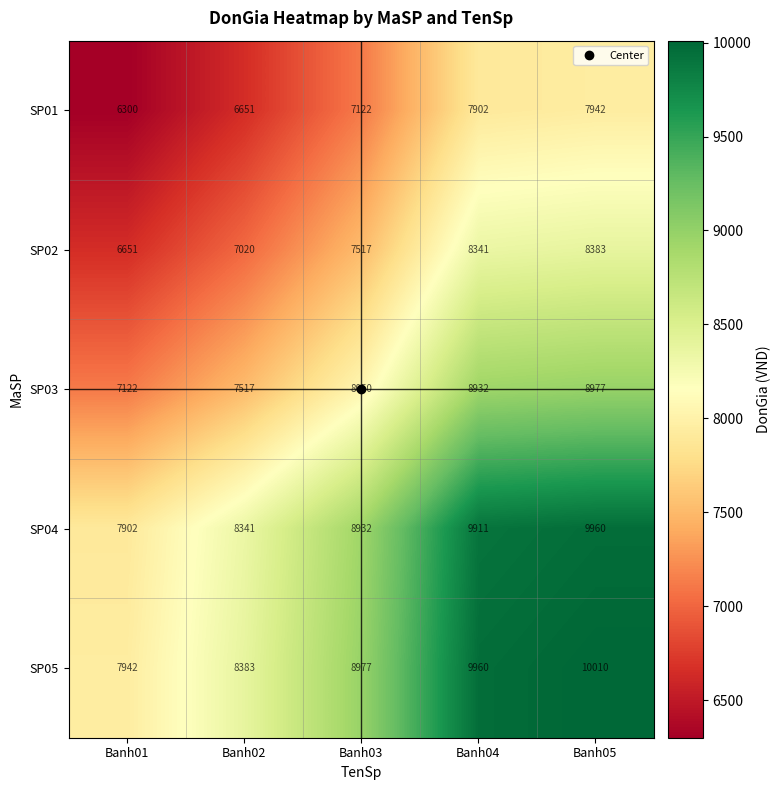

What is the sum of the SP03 values at Banh02 and Banh05?

16494